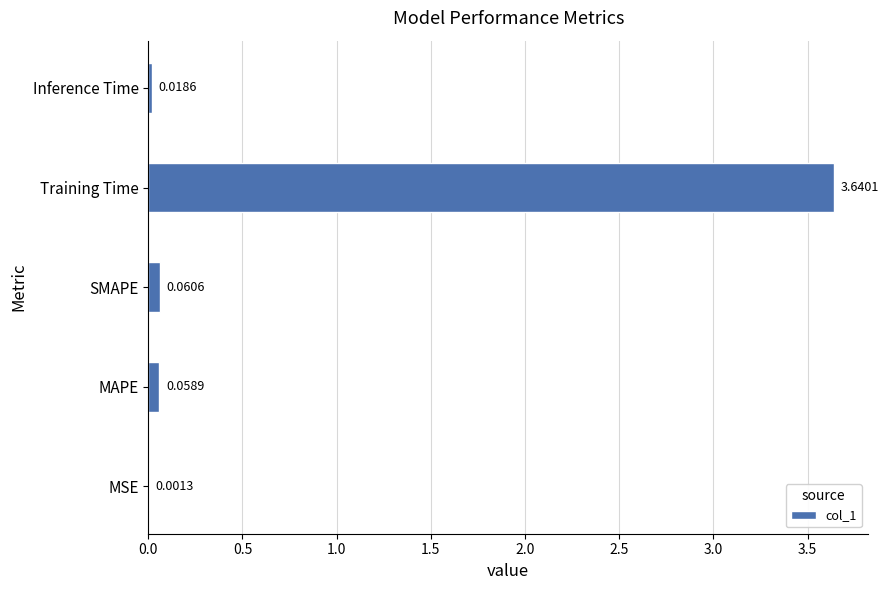

What is the average value?

0.8